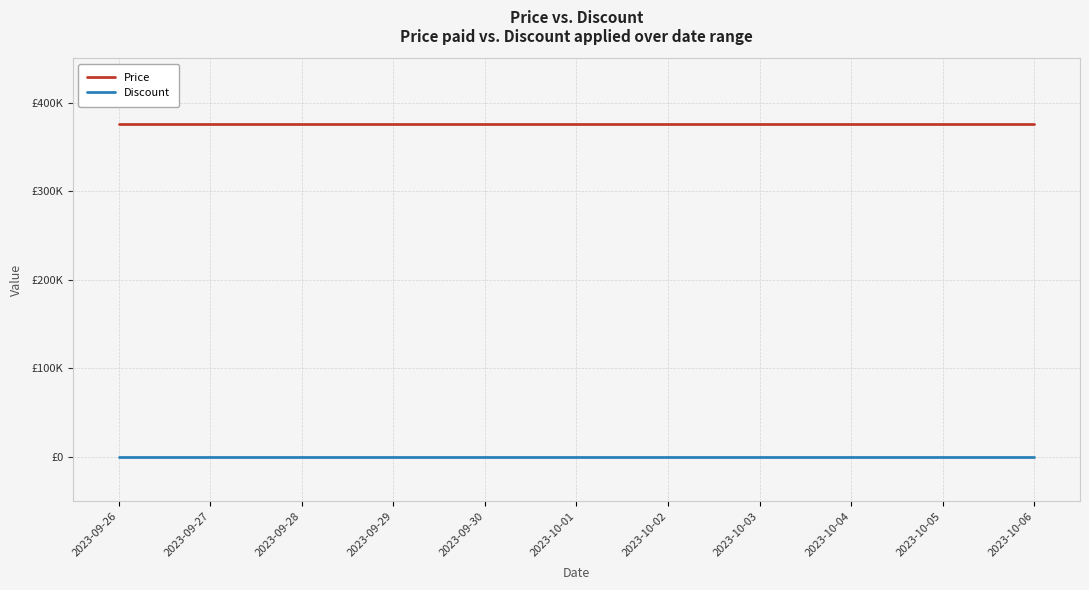

What is the highest value of the Price series?

376000